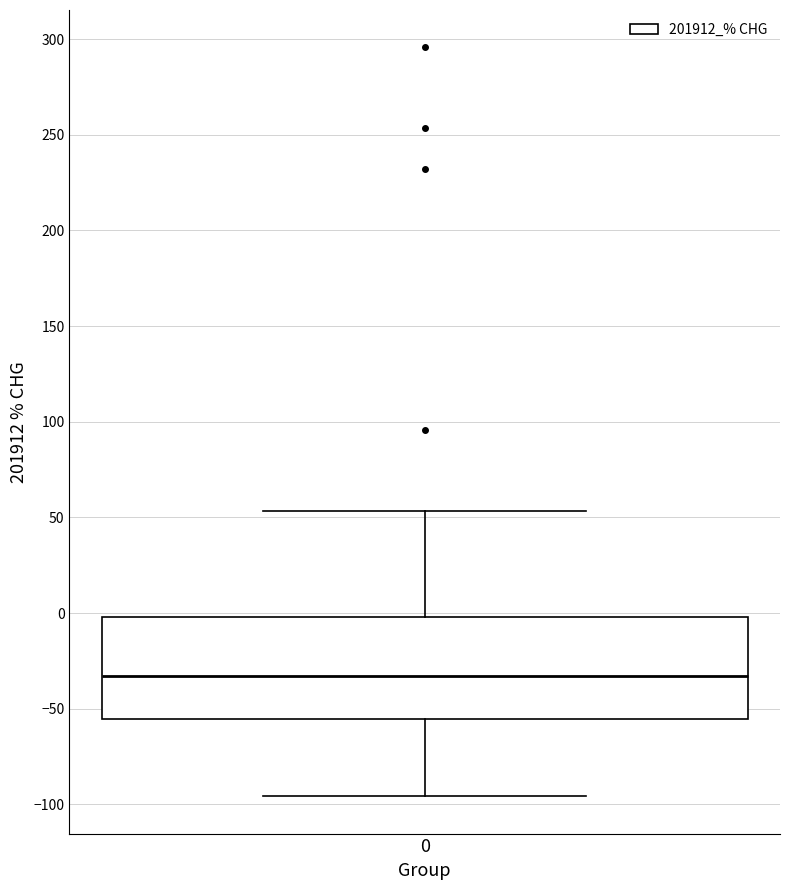

Read this box plot against the y-axis: the position of the median line, the range covered by the box, and the ends of both whiskers. The values are not printed on the chart, so give them approximately, as read against the axis.

median -35, box -55 to 0, whiskers -95 to 55